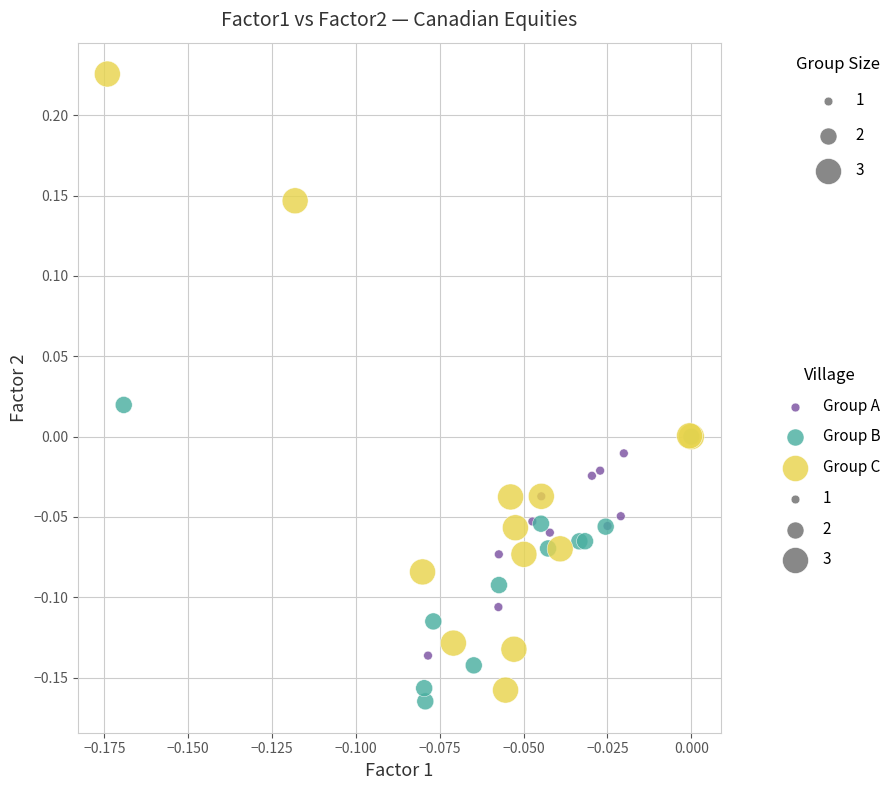

Which series contains the highest Y value?

Group C